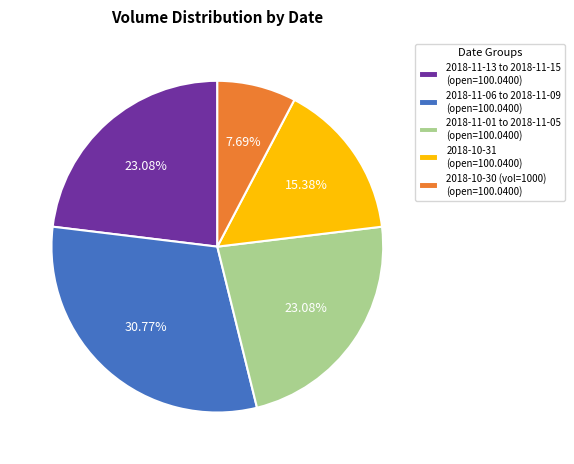

Does 2018-11-01 to 2018-11-05 (open=100.0400) account for over 50% of the chart?

No